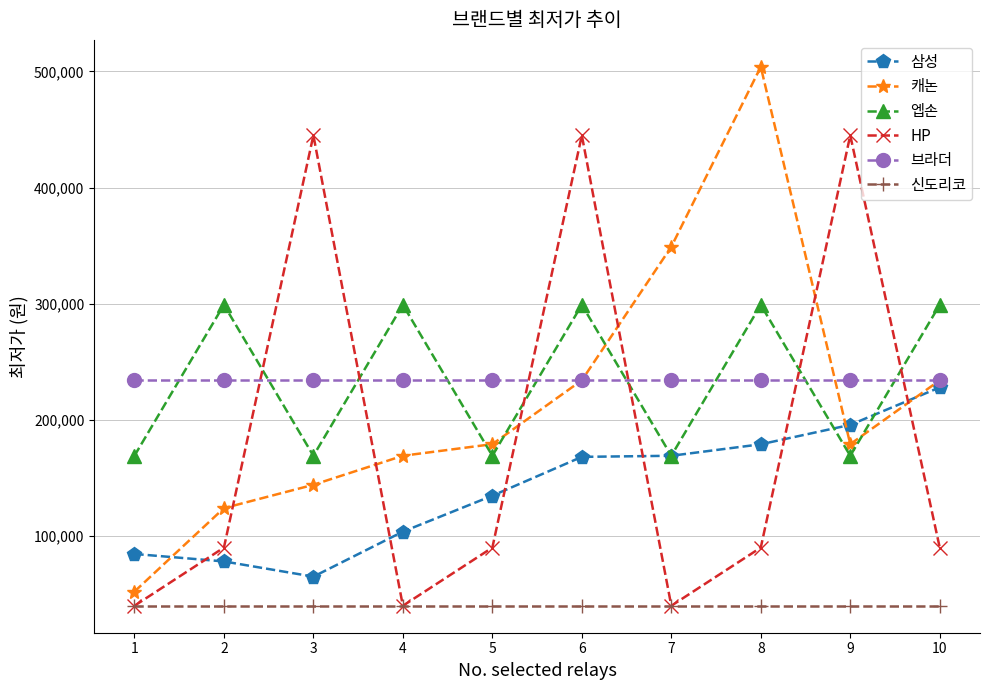

True or false: 캐논 has a value of 89597 at 1.

False